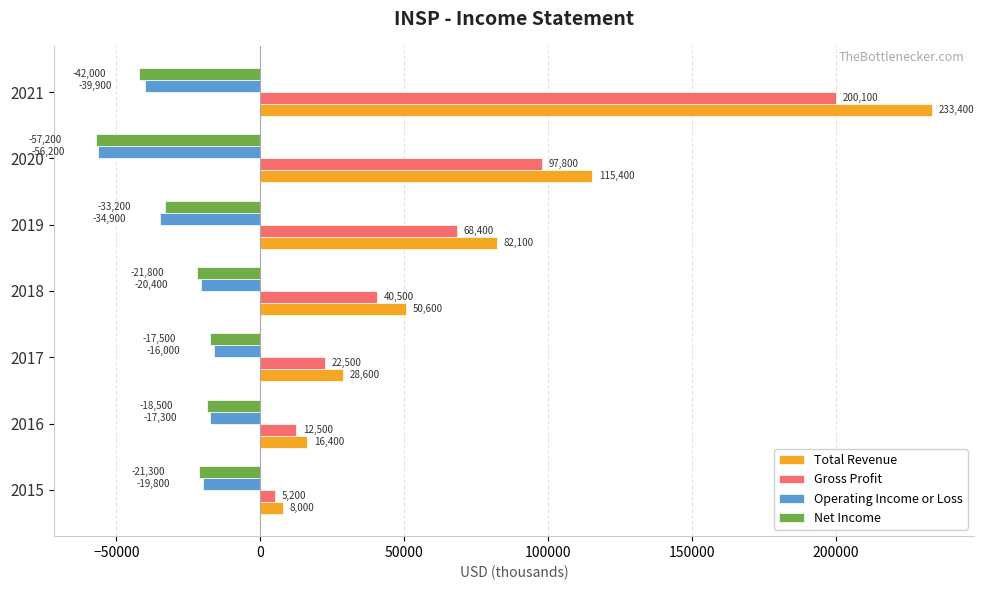

List the labels in order of Gross Profit value, smallest first.

2015, 2016, 2017, 2018, 2019, 2020, 2021